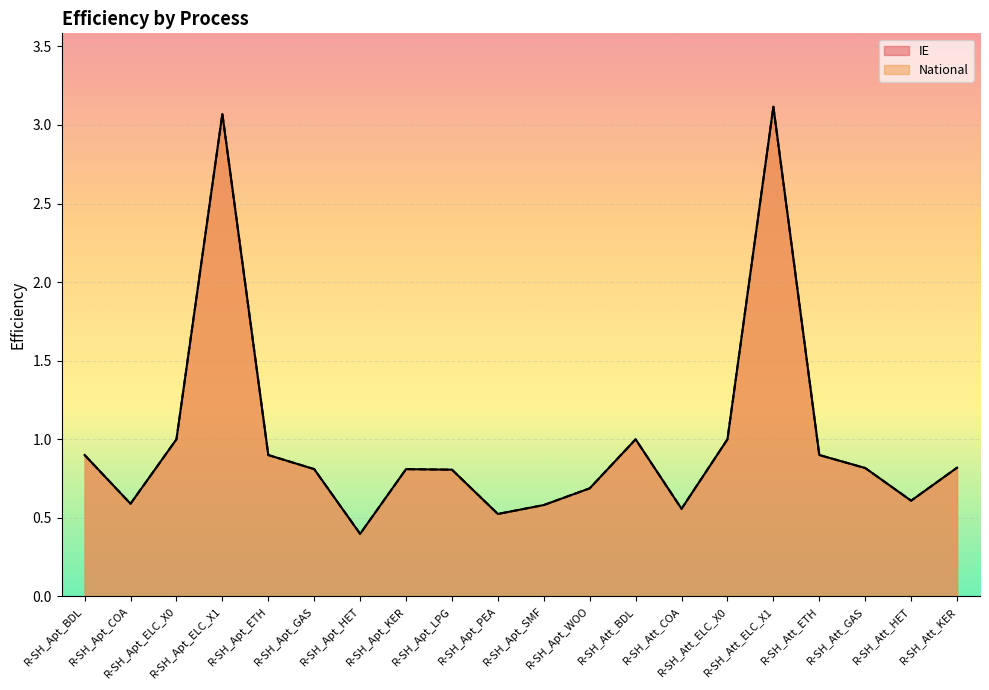

What is the maximum value for IE?

3.1